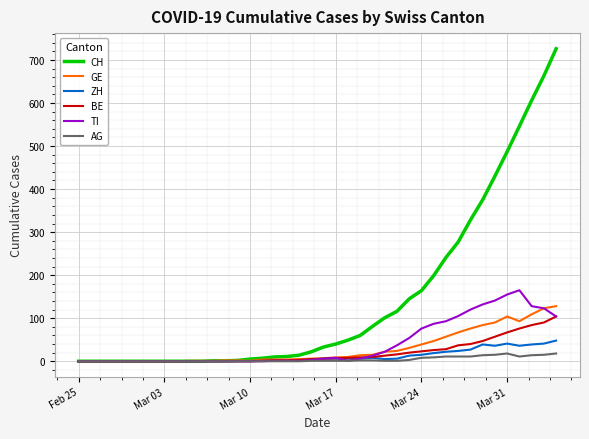

Which series has the largest range (max minus min)?

CH